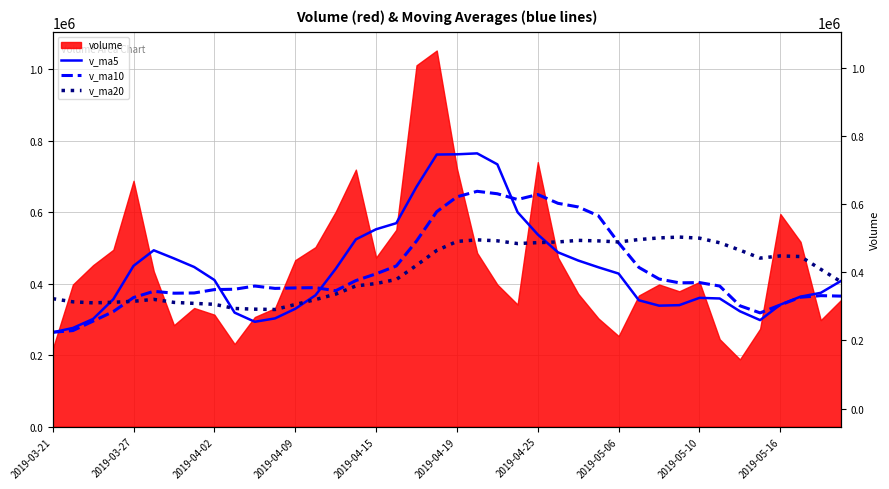

What is the difference between the second highest and second lowest values in the v_ma5 series?

485955.6